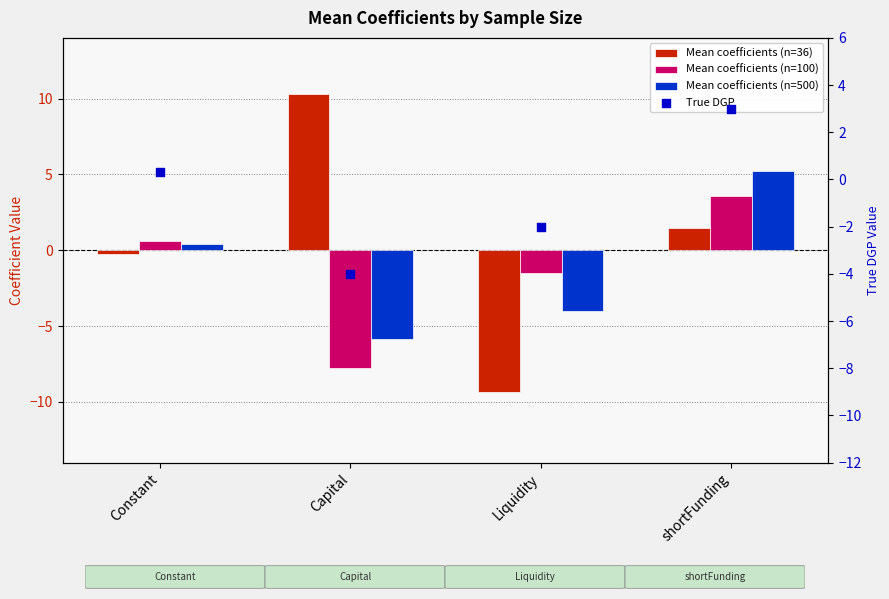

What are all the series names shown in the legend?

Mean coefficients (n=36), Mean coefficients (n=100), Mean coefficients (n=500), True DGP